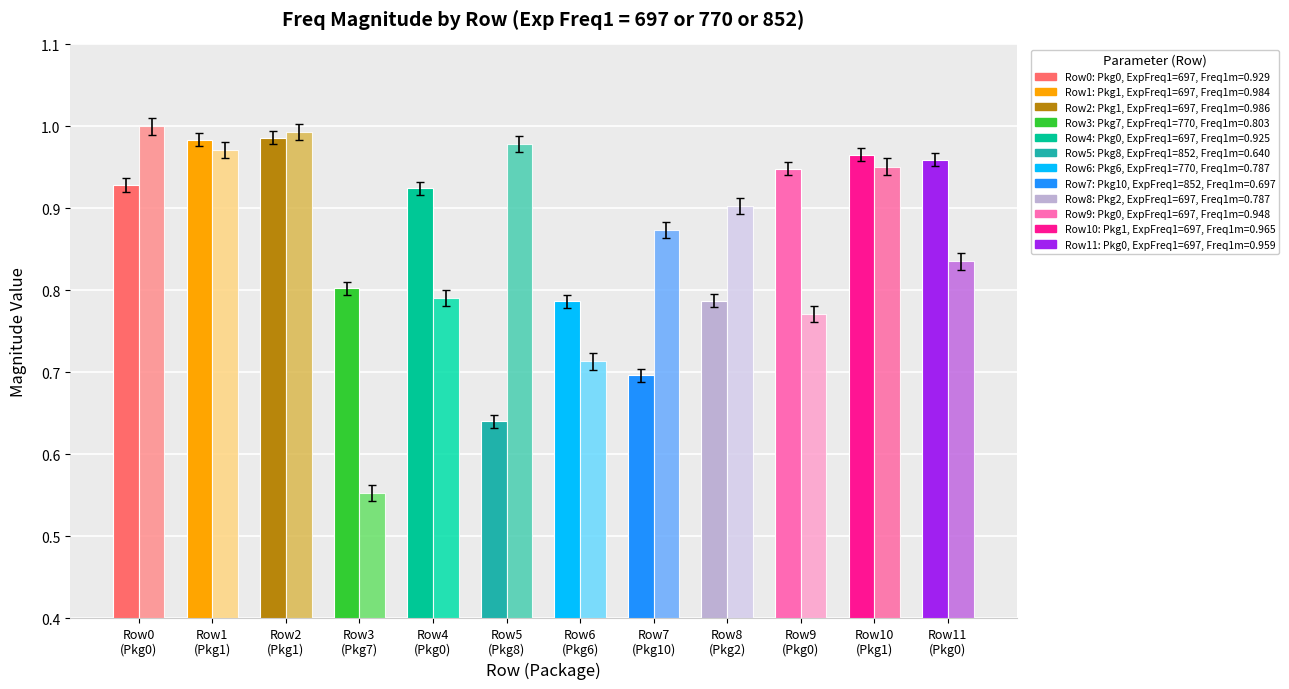

How many bars are there in total?

24